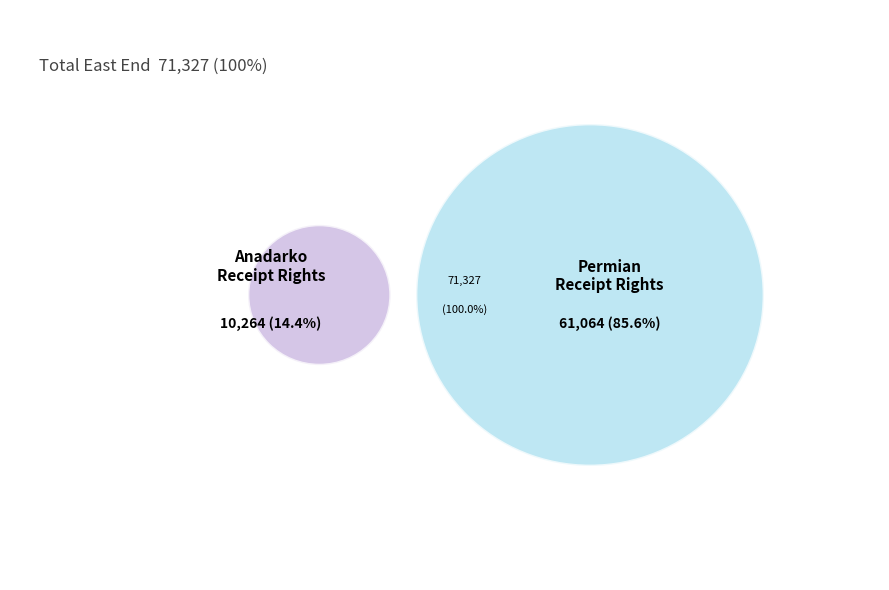

How many segments does this pie chart have?

2